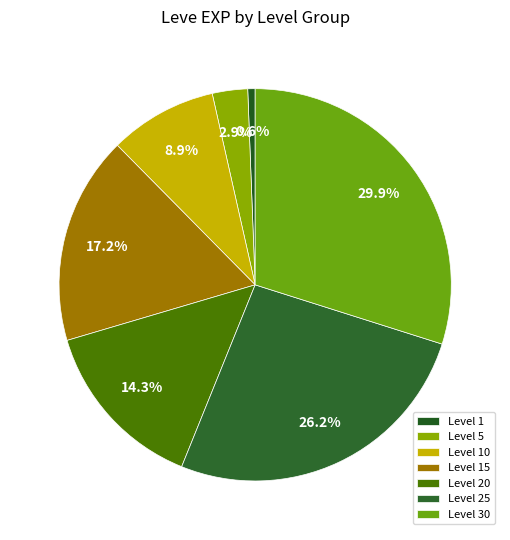

How many segments does this pie chart have?

7